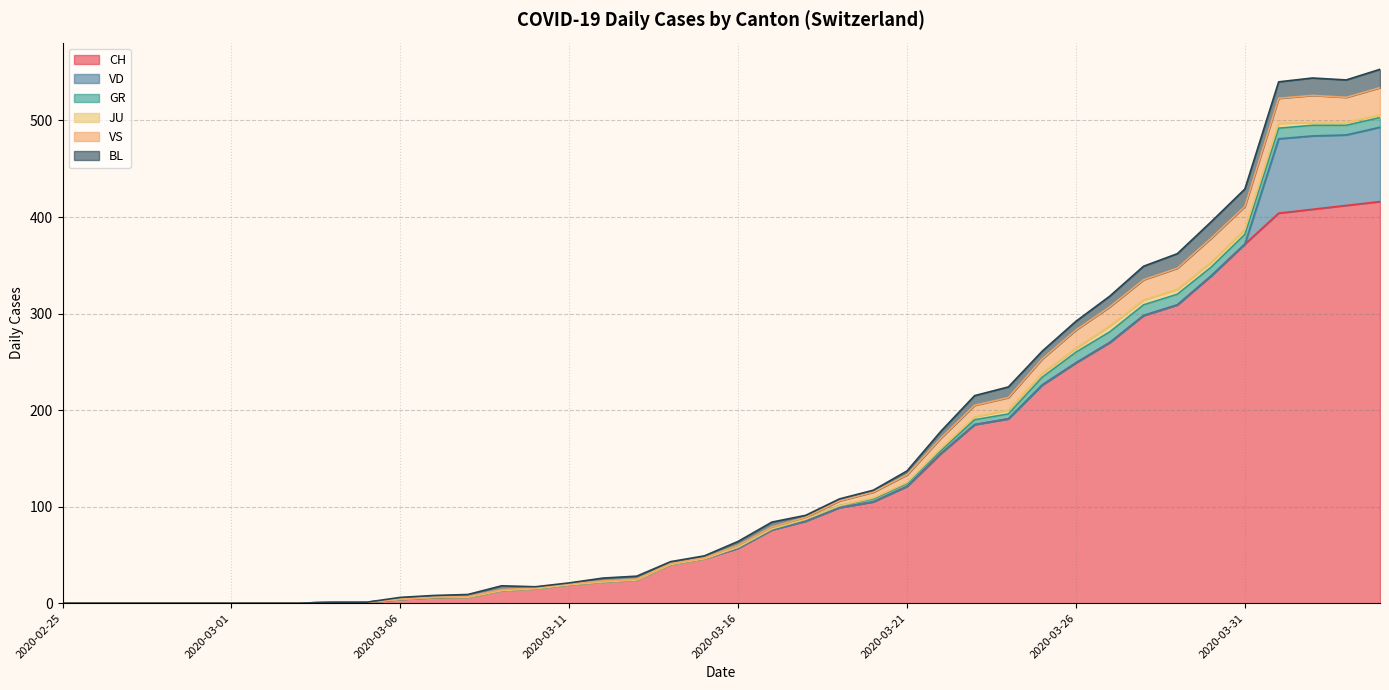

Reading right to left, what are all the values shown in this chart?

CH: 2020-04-04=416	2020-04-03=412	2020-04-02=408	2020-04-01=404	2020-03-31=372	2020-03-30=339	2020-03-29=309	2020-03-28=298	2020-03-27=270	2020-03-26=249	2020-03-25=226	2020-03-24=191	2020-03-23=185	2020-03-22=155	2020-03-21=121	2020-03-20=105	2020-03-19=99	2020-03-18=85	2020-03-17=76	2020-03-16=57	2020-03-15=46	2020-03-14=40	2020-03-13=24	2020-03-12=22	2020-03-11=19	2020-03-10=15	2020-03-09=13	2020-03-08=6	2020-03-07=6	2020-03-06=4	2020-03-05=1	2020-03-04=1	2020-03-03=0	2020-03-02=0	2020-03-01=0	2020-02-29=0	2020-02-28=0	2020-02-27=0	2020-02-26=0	2020-02-25=0
VD: 2020-04-04=77	2020-04-03=73	2020-04-02=76	2020-04-01=77	2020-03-31=0	2020-03-30=0	2020-03-29=0	2020-03-28=0	2020-03-27=0	2020-03-26=0	2020-03-25=0	2020-03-24=0	2020-03-23=0	2020-03-22=0	2020-03-21=0	2020-03-20=0	2020-03-19=0	2020-03-18=0	2020-03-17=0	2020-03-16=0	2020-03-15=0	2020-03-14=0	2020-03-13=0	2020-03-12=0	2020-03-11=0	2020-03-10=0	2020-03-09=0	2020-03-08=0	2020-03-07=0	2020-03-06=0	2020-03-05=0	2020-03-04=0	2020-03-03=0	2020-03-02=0	2020-03-01=0	2020-02-29=0	2020-02-28=0	2020-02-27=0	2020-02-26=0	2020-02-25=0
GR: 2020-04-04=10	2020-04-03=10	2020-04-02=11	2020-04-01=11	2020-03-31=10	2020-03-30=9	2020-03-29=11	2020-03-28=11	2020-03-27=11	2020-03-26=11	2020-03-25=8	2020-03-24=5	2020-03-23=5	2020-03-22=3	2020-03-21=3	2020-03-20=3	2020-03-19=2	2020-03-18=2	2020-03-17=1	2020-03-16=1	2020-03-15=0	2020-03-14=0	2020-03-13=0	2020-03-12=0	2020-03-11=0	2020-03-10=0	2020-03-09=0	2020-03-08=0	2020-03-07=0	2020-03-06=0	2020-03-05=0	2020-03-04=0	2020-03-03=0	2020-03-02=0	2020-03-01=0	2020-02-29=0	2020-02-28=0	2020-02-27=0	2020-02-26=0	2020-02-25=0
JU: 2020-04-04=3	2020-04-03=3	2020-04-02=3	2020-04-01=5	2020-03-31=5	2020-03-30=5	2020-03-29=5	2020-03-28=5	2020-03-27=6	2020-03-26=4	2020-03-25=4	2020-03-24=4	2020-03-23=3	2020-03-22=2	2020-03-21=1	2020-03-20=1	2020-03-19=0	2020-03-18=0	2020-03-17=0	2020-03-16=0	2020-03-15=0	2020-03-14=0	2020-03-13=0	2020-03-12=0	2020-03-11=0	2020-03-10=0	2020-03-09=0	2020-03-08=0	2020-03-07=0	2020-03-06=0	2020-03-05=0	2020-03-04=0	2020-03-03=0	2020-03-02=0	2020-03-01=0	2020-02-29=0	2020-02-28=0	2020-02-27=0	2020-02-26=0	2020-02-25=0
VS: 2020-04-04=28	2020-04-03=26	2020-04-02=28	2020-04-01=26	2020-03-31=24	2020-03-30=25	2020-03-29=22	2020-03-28=21	2020-03-27=20	2020-03-26=19	2020-03-25=15	2020-03-24=13	2020-03-23=12	2020-03-22=11	2020-03-21=8	2020-03-20=6	2020-03-19=5	2020-03-18=2	2020-03-17=2	2020-03-16=2	2020-03-15=1	2020-03-14=1	2020-03-13=1	2020-03-12=1	2020-03-11=1	2020-03-10=1	2020-03-09=1	2020-03-08=1	2020-03-07=0	2020-03-06=0	2020-03-05=0	2020-03-04=0	2020-03-03=0	2020-03-02=0	2020-03-01=0	2020-02-29=0	2020-02-28=0	2020-02-27=0	2020-02-26=0	2020-02-25=0
BL: 2020-04-04=19	2020-04-03=18	2020-04-02=18	2020-04-01=17	2020-03-31=18	2020-03-30=17	2020-03-29=15	2020-03-28=14	2020-03-27=11	2020-03-26=9	2020-03-25=8	2020-03-24=11	2020-03-23=10	2020-03-22=7	2020-03-21=4	2020-03-20=2	2020-03-19=2	2020-03-18=2	2020-03-17=5	2020-03-16=4	2020-03-15=2	2020-03-14=2	2020-03-13=3	2020-03-12=3	2020-03-11=1	2020-03-10=1	2020-03-09=4	2020-03-08=2	2020-03-07=2	2020-03-06=2	2020-03-05=0	2020-03-04=0	2020-03-03=0	2020-03-02=0	2020-03-01=0	2020-02-29=0	2020-02-28=0	2020-02-27=0	2020-02-26=0	2020-02-25=0